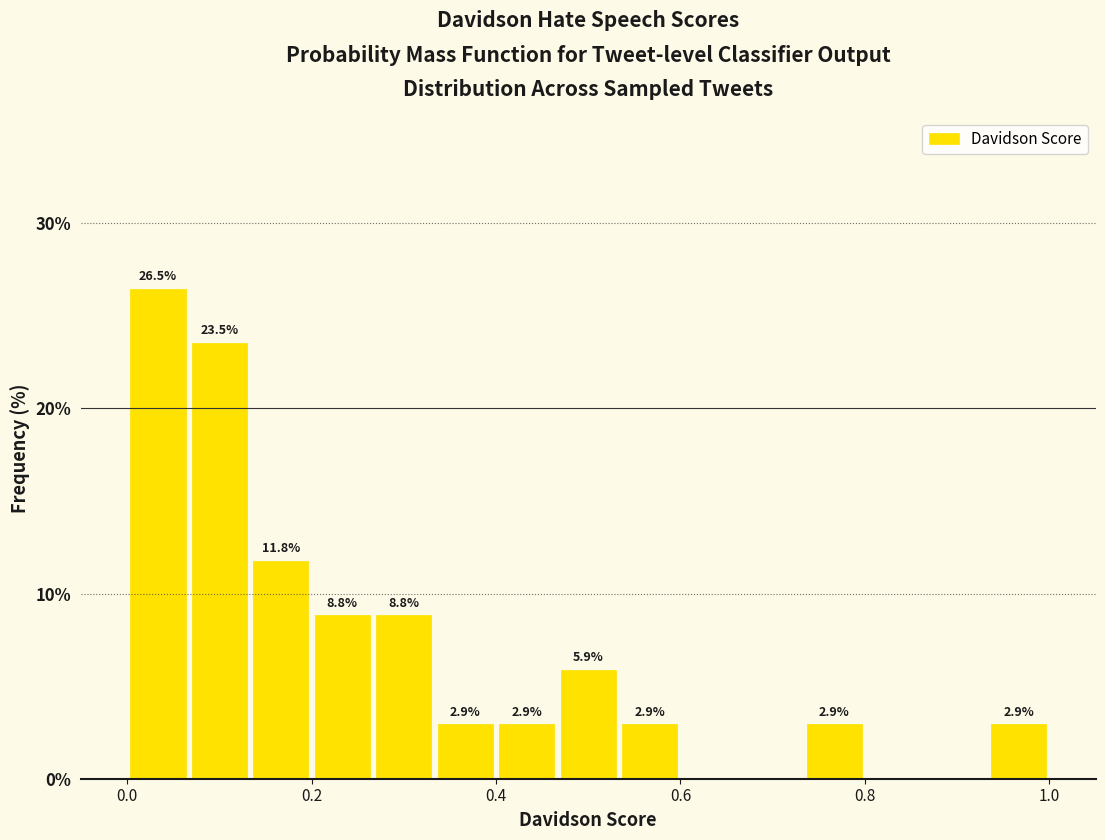

Read against the x-axis, roughly where is the centre of the tallest bar?

0.04